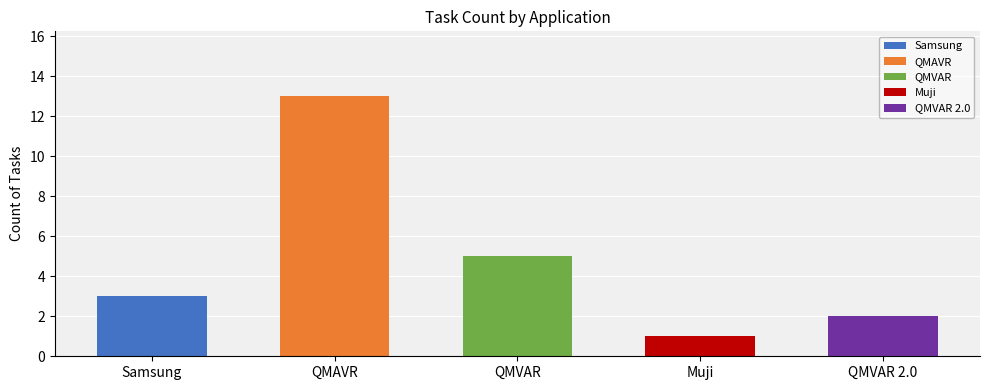

What is the difference between the maximum and minimum values?

12